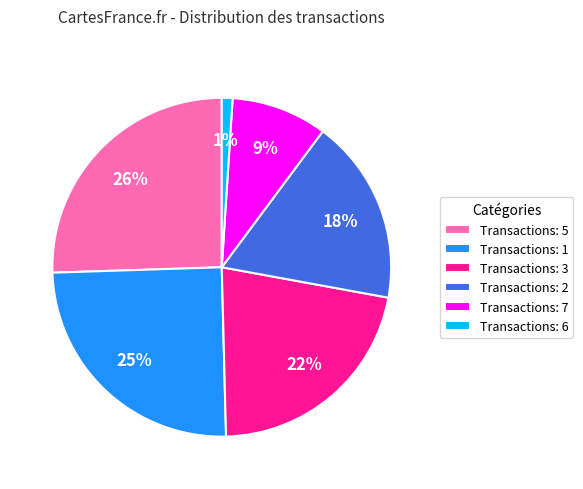

Between Transactions: 2 and Transactions: 1, which is larger?

Transactions: 1